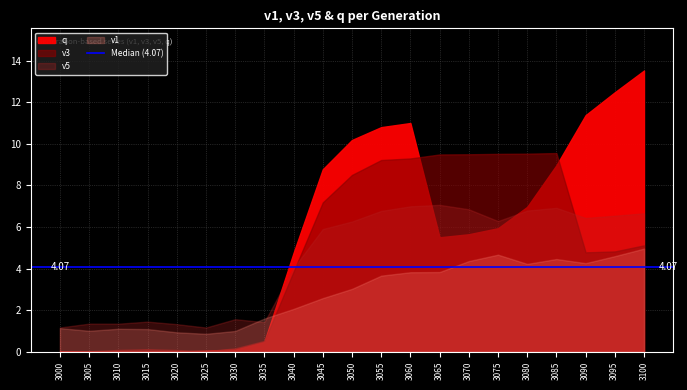

What is the sum of the v5 values at 3095 and 3065?

13.6